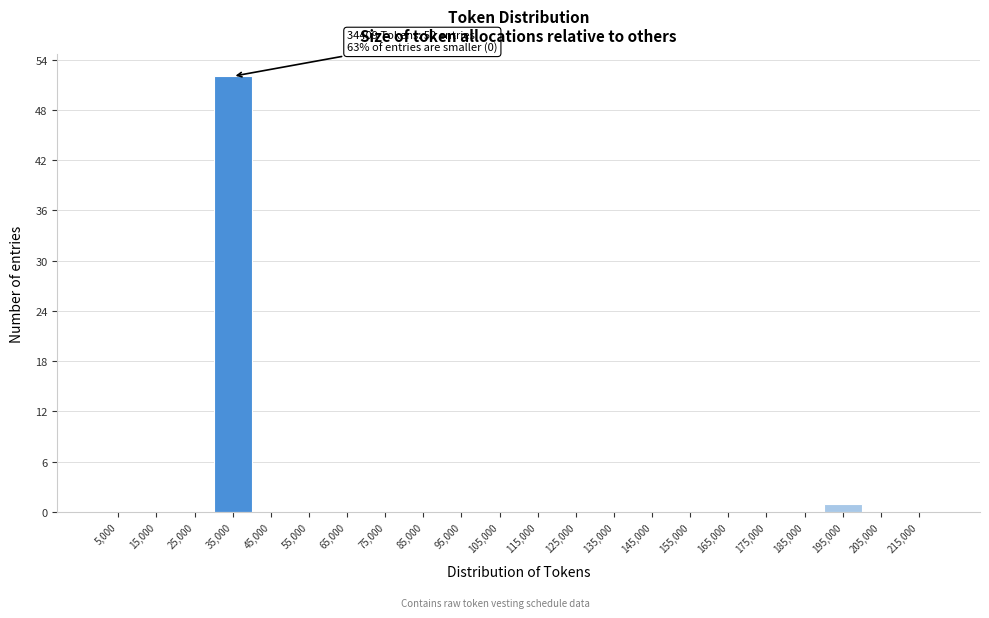

Which range on the x-axis has the tallest bar?

30000 to 40000